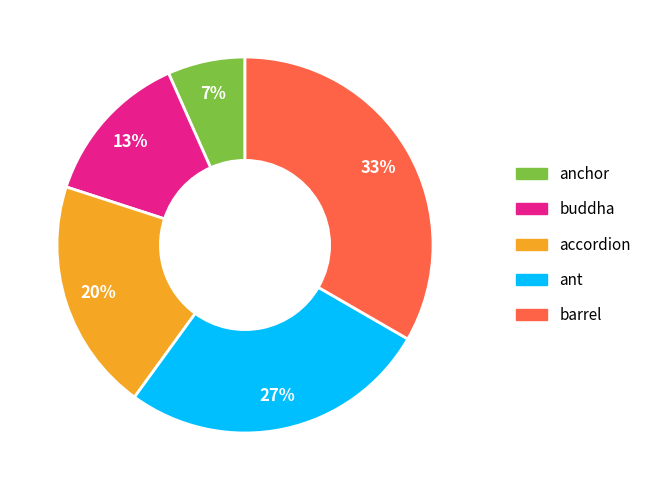

Which category has the biggest portion of the pie?

barrel